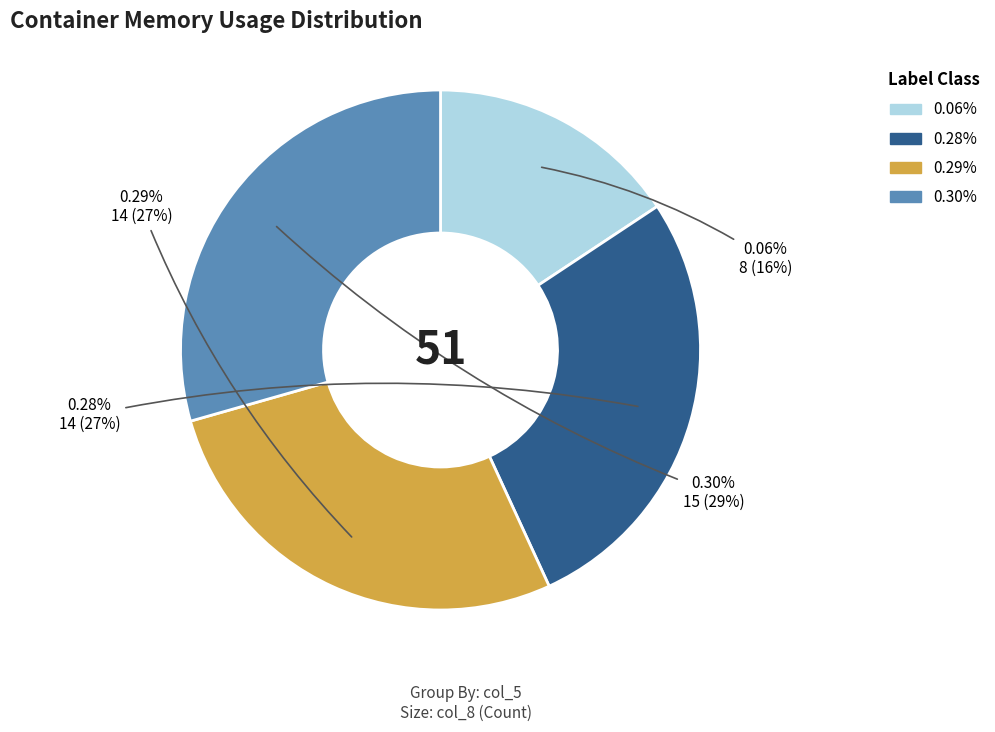

What percentage is the 0.29% slice, to the nearest percent?

27%